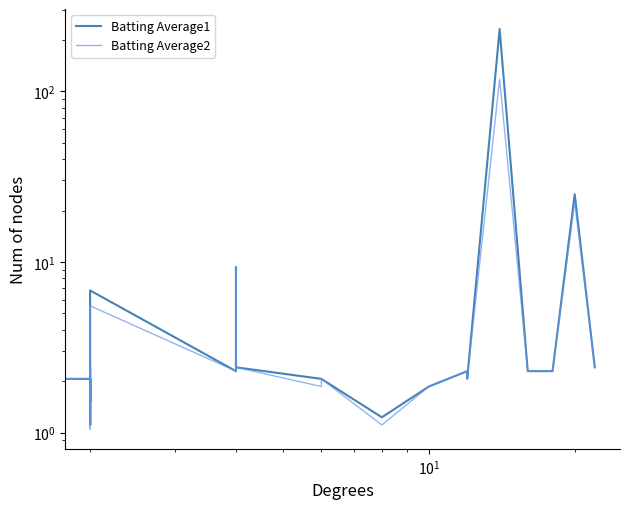

Does the chart have visible grid lines?

No